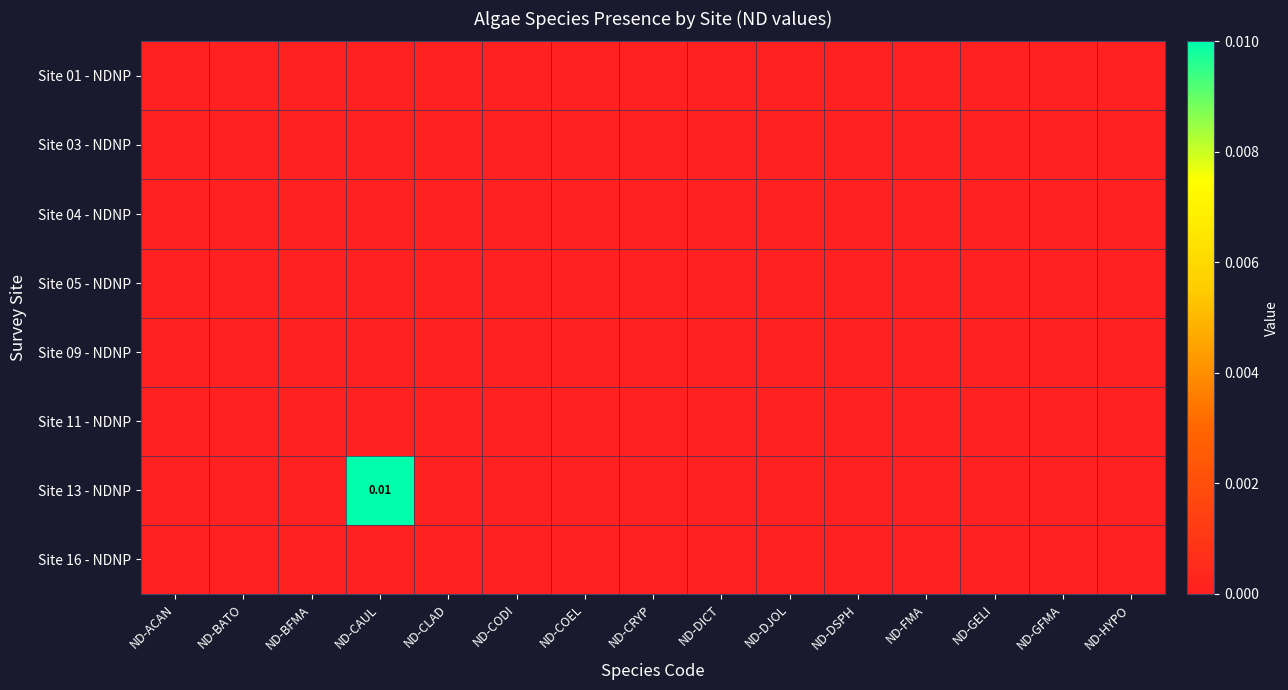

List the series in order of their peak value, lowest first.

Site 01 - NDNP, Site 03 - NDNP, Site 04 - NDNP, Site 05 - NDNP, Site 09 - NDNP, Site 11 - NDNP, Site 16 - NDNP, Site 13 - NDNP